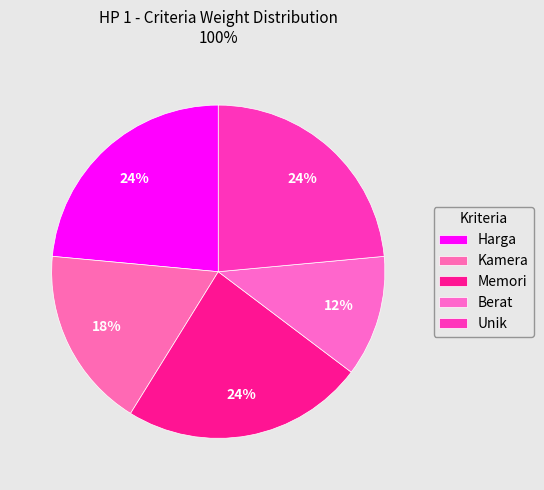

Count the number of slices in the pie.

5